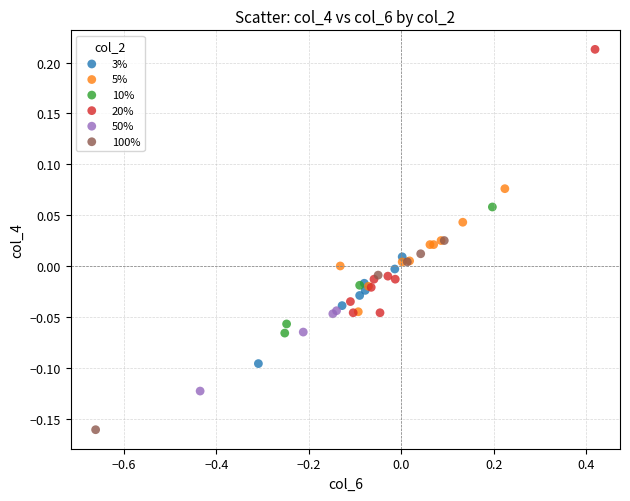

Which series contains the highest Y value?

20%